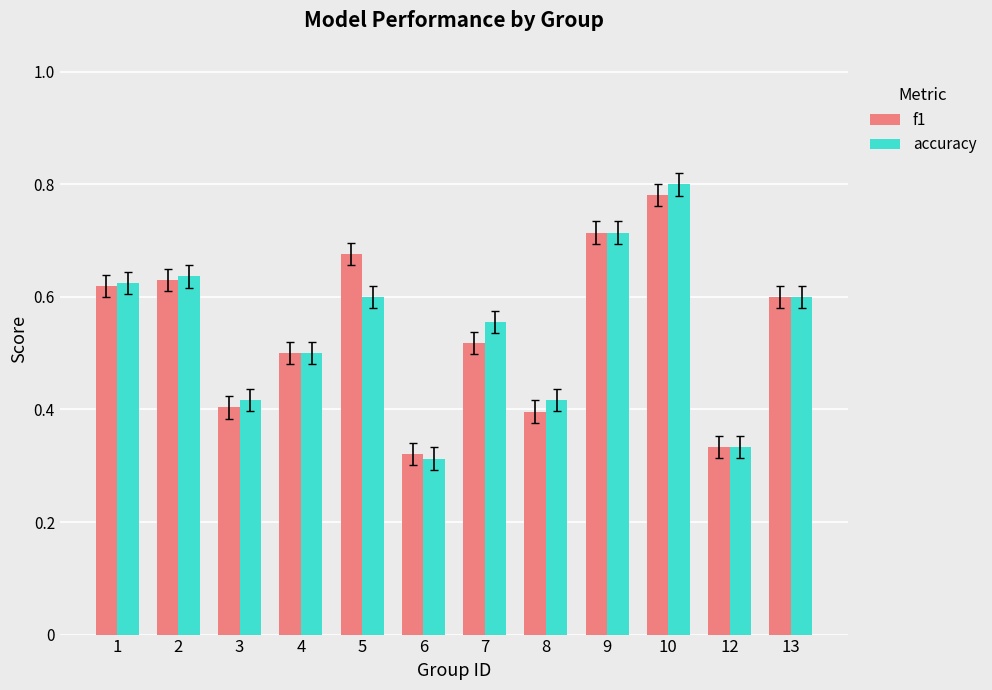

Count the number of data series in this chart.

2